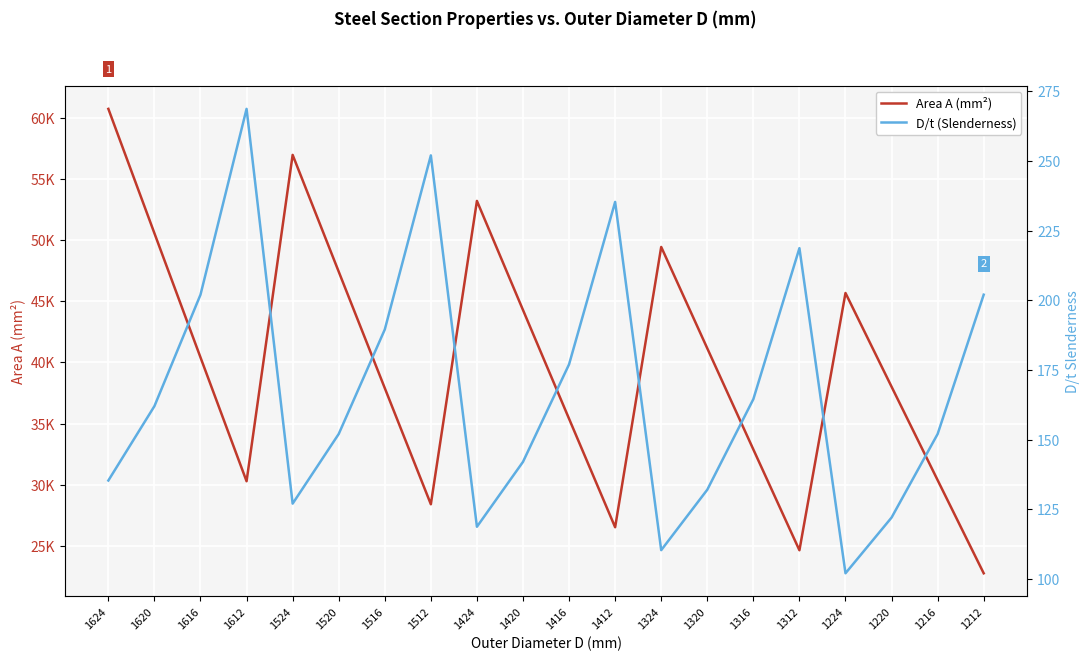

Rank the categories by Area A (mm²) value from highest to lowest.

1624, 1524, 1424, 1620, 1324, 1520, 1224, 1420, 1320, 1616, 1220, 1516, 1416, 1316, 1216, 1612, 1512, 1412, 1312, 1212